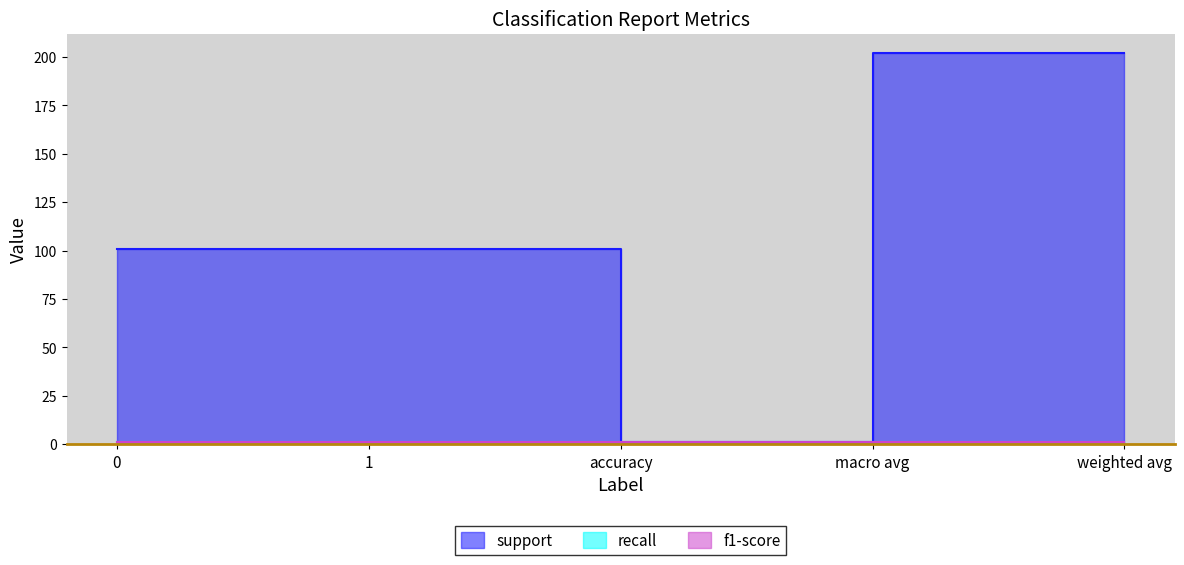

Rank the series at macro avg from lowest to highest value.

recall, f1-score, support